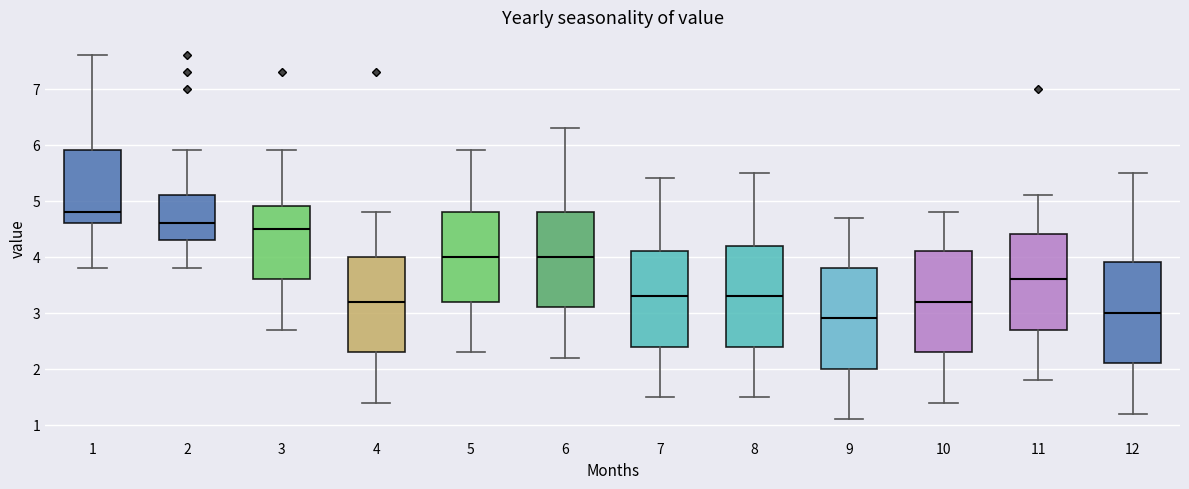

Reading left to right, read every box against the y-axis: the position of its median line, the range the box covers, and the ends of its whiskers. The values are not printed on the chart, so give them approximately, as read against the axis.

1: median 4.8, box 4.6 to 5.9, whiskers 3.8 to 7.6
2: median 4.6, box 4.3 to 5.1, whiskers 3.8 to 5.9
3: median 4.5, box 3.6 to 4.9, whiskers 2.7 to 5.9
4: median 3.2, box 2.3 to 4.0, whiskers 1.4 to 4.8
5: median 4.0, box 3.2 to 4.8, whiskers 2.3 to 5.9
6: median 4.0, box 3.1 to 4.8, whiskers 2.2 to 6.3
7: median 3.3, box 2.4 to 4.1, whiskers 1.5 to 5.4
8: median 3.3, box 2.4 to 4.2, whiskers 1.5 to 5.5
9: median 2.9, box 2.0 to 3.8, whiskers 1.1 to 4.7
10: median 3.2, box 2.3 to 4.1, whiskers 1.4 to 4.8
11: median 3.6, box 2.7 to 4.4, whiskers 1.8 to 5.1
12: median 3.0, box 2.1 to 3.9, whiskers 1.2 to 5.5